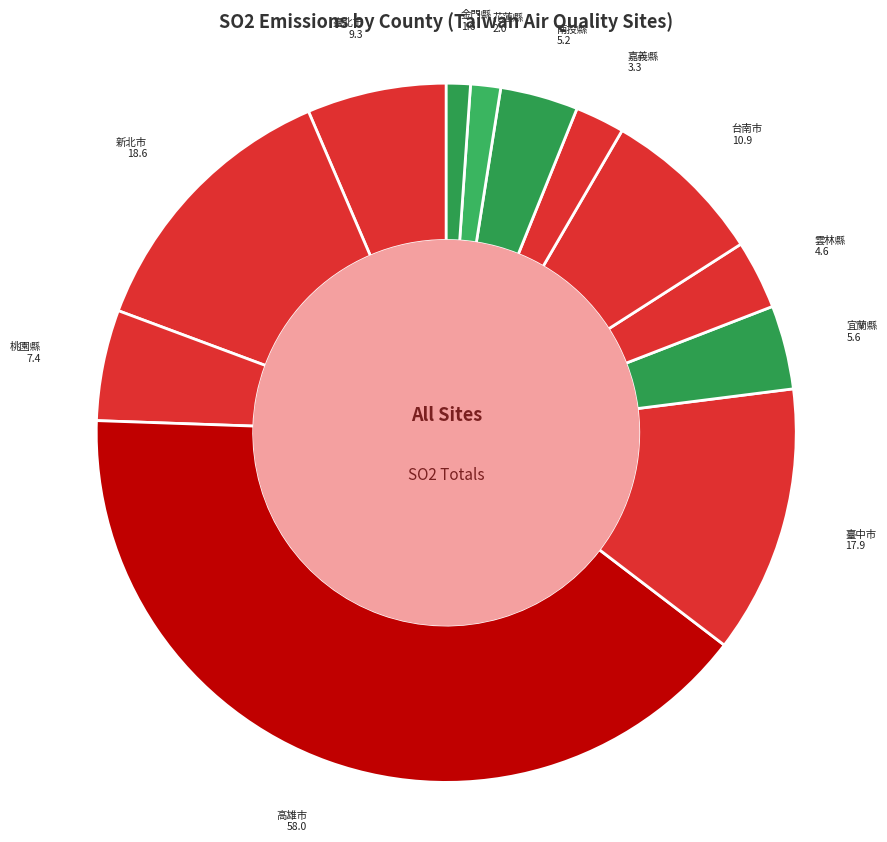

Between 桃園縣 and 臺中市, which is larger?

臺中市